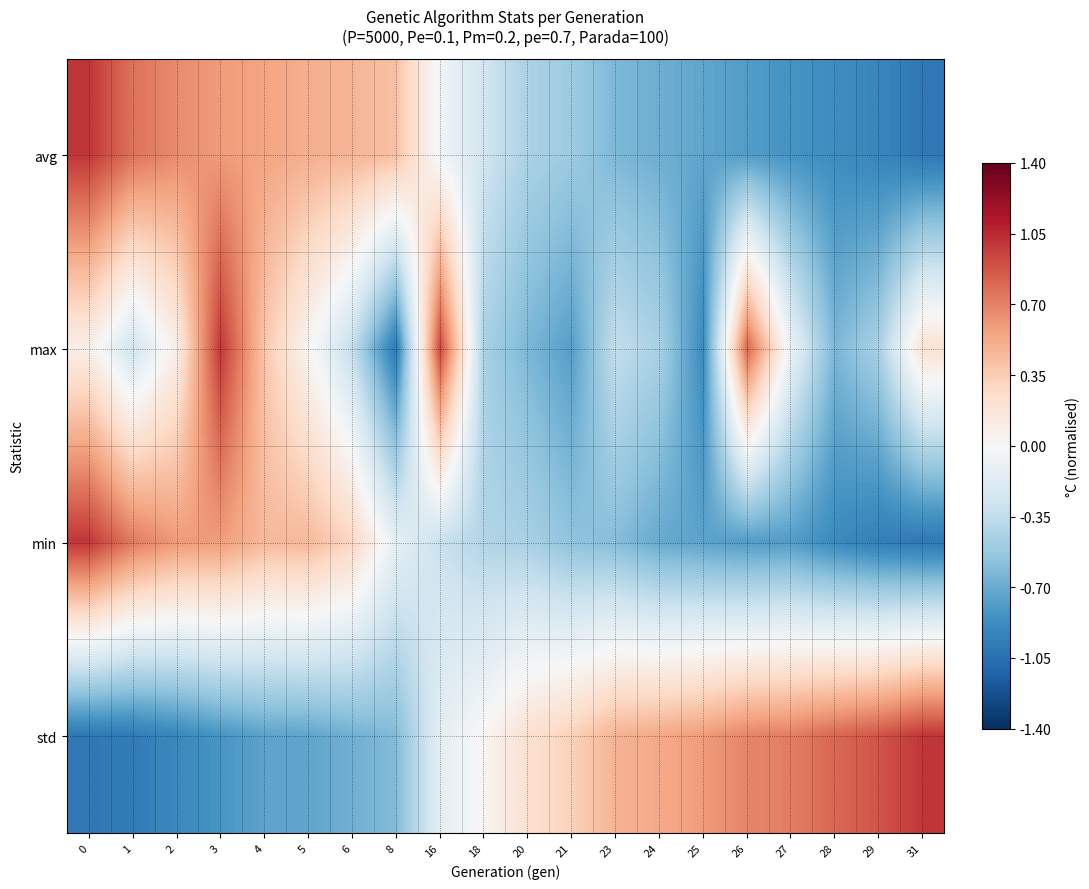

Reading left to right, transcribe all the data shown in this chart.

row_0: 1.0	0.8	0.7	0.6	0.6	0.5	0.5	0.4	-0.0	-0.3	-0.4	-0.5	-0.6	-0.7	-0.7	-0.8	-0.8	-0.9	-0.9	-1.0
row_1: 0.1	-0.3	0.1	1.0	0.4	0.0	-0.3	-1.0	0.9	-0.5	-0.6	-0.8	-0.3	-0.5	-0.9	0.8	-0.1	-0.6	-0.5	0.2
row_2: 1.0	0.7	0.6	0.6	0.5	0.5	0.3	-0.1	-0.3	-0.4	-0.5	-0.6	-0.6	-0.7	-0.7	-0.8	-0.8	-0.9	-1.0	-1.0
row_3: -1.0	-1.0	-0.9	-0.8	-0.7	-0.7	-0.7	-0.6	-0.1	0.0	0.2	0.3	0.5	0.5	0.6	0.7	0.7	0.8	0.9	1.0